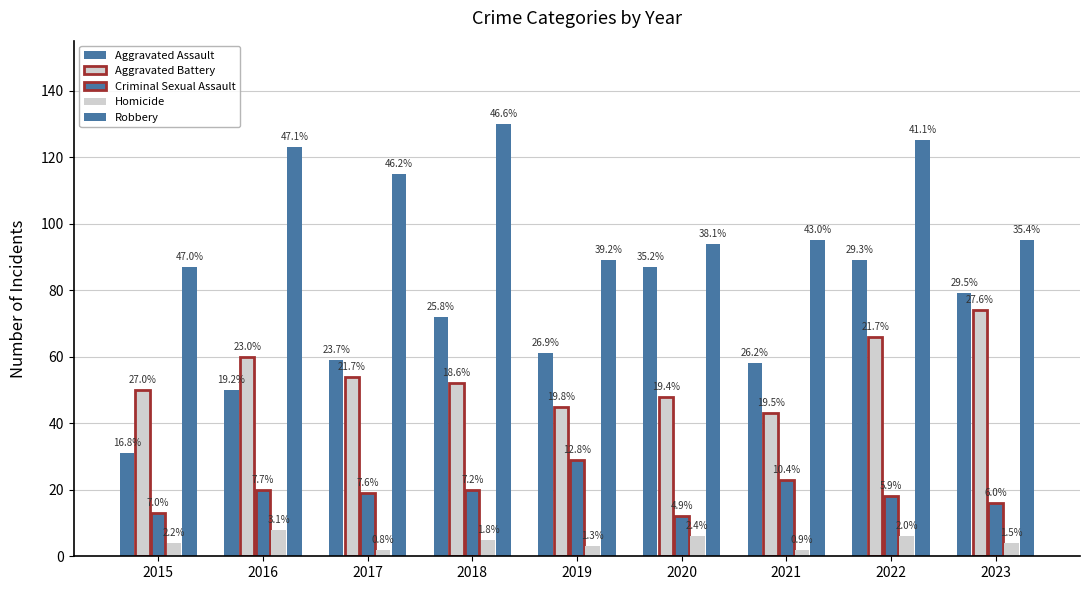

Is it true that Homicide equals 10 at 2020?

False